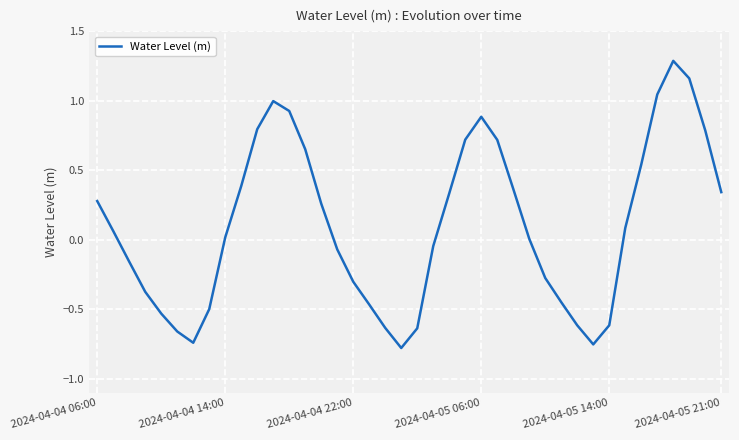

What is the difference between the maximum and minimum values?

2.1